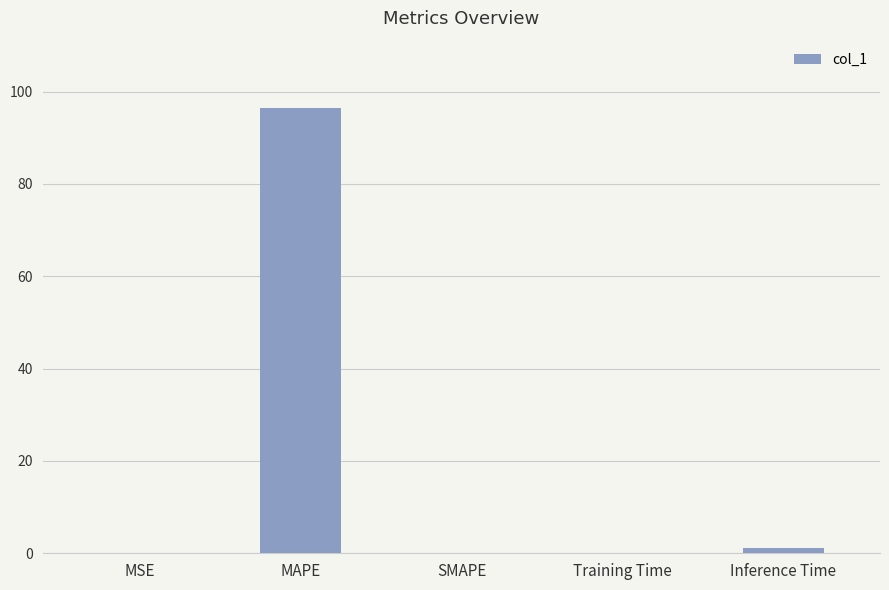

How many series are shown in this chart?

1